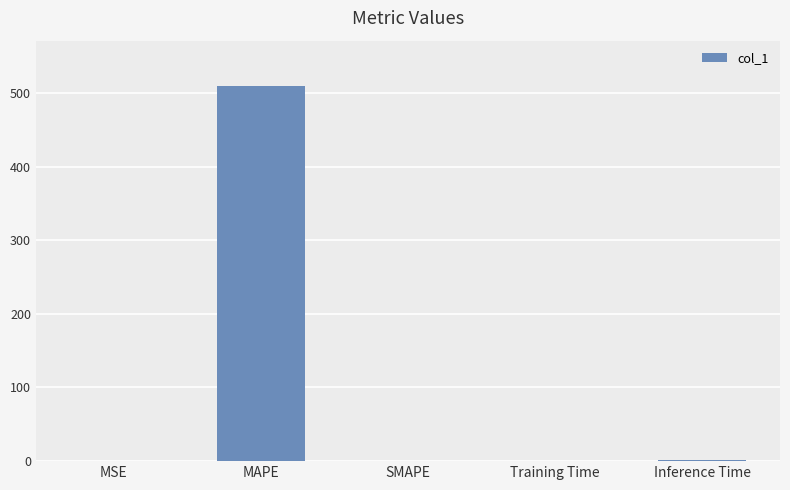

Which has a higher value, MAPE or MSE?

MAPE